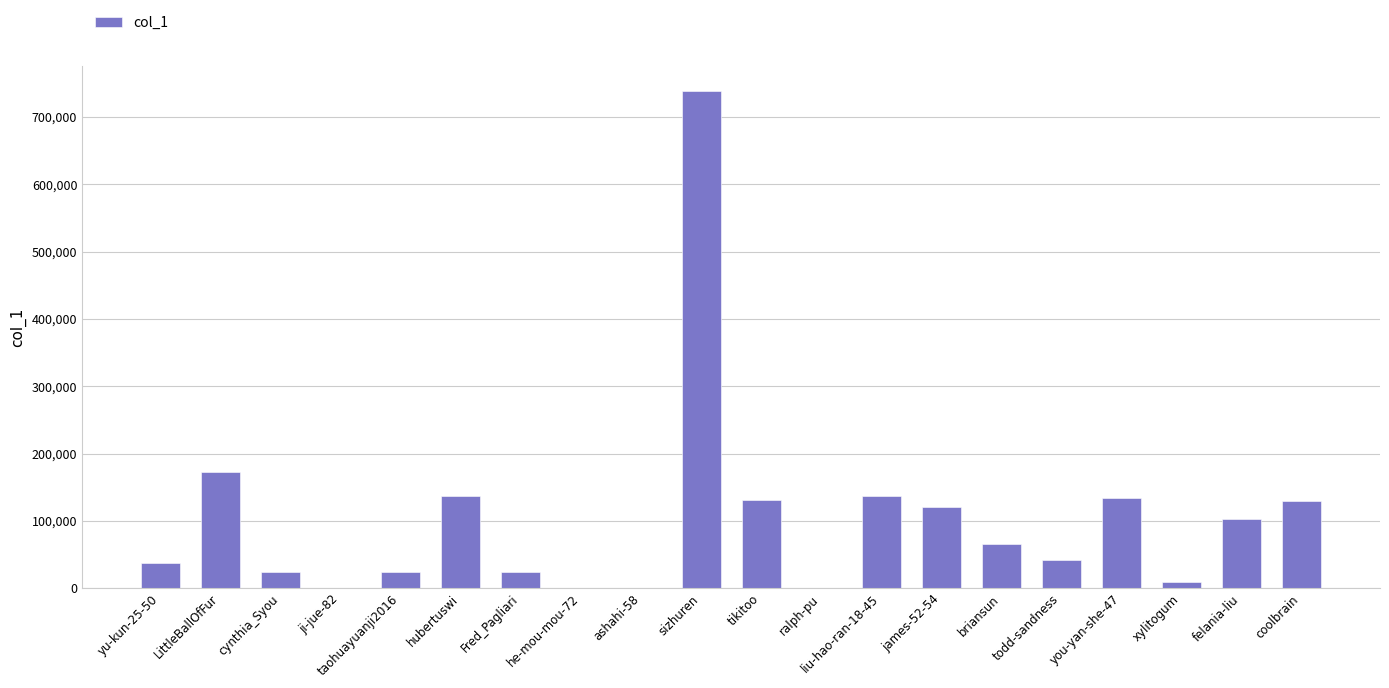

Are the bars horizontal?

No